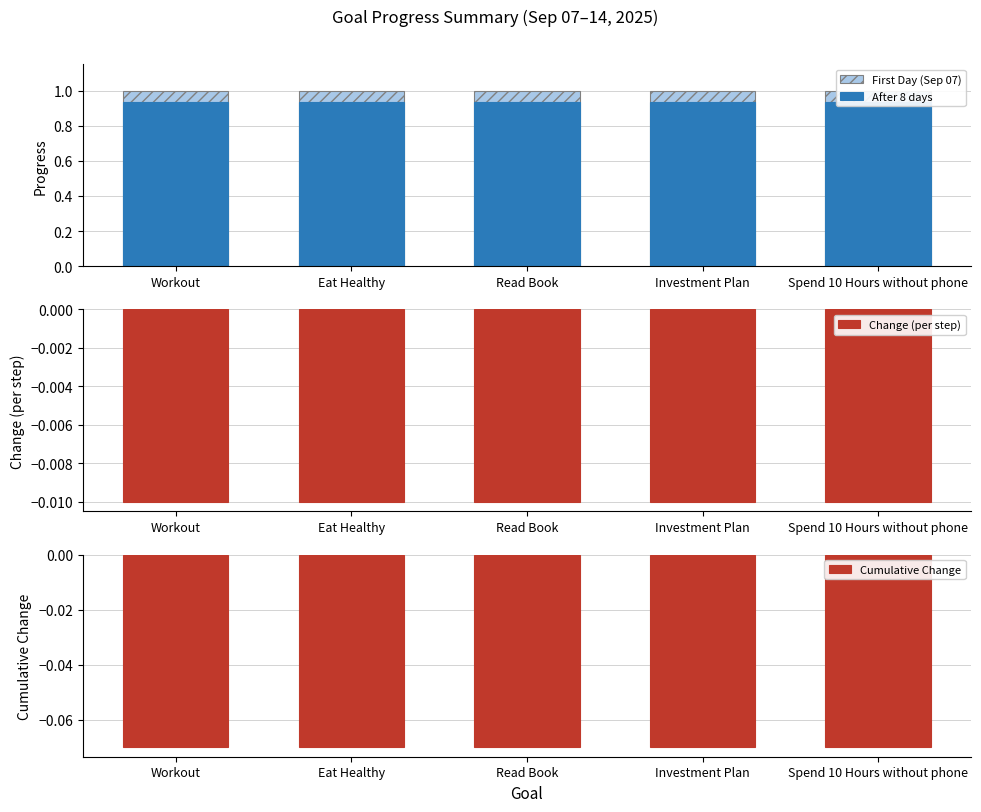

List the series in order of their peak value, highest first.

First Day (Sep 07), After 8 days, Change (per step), Cumulative Change